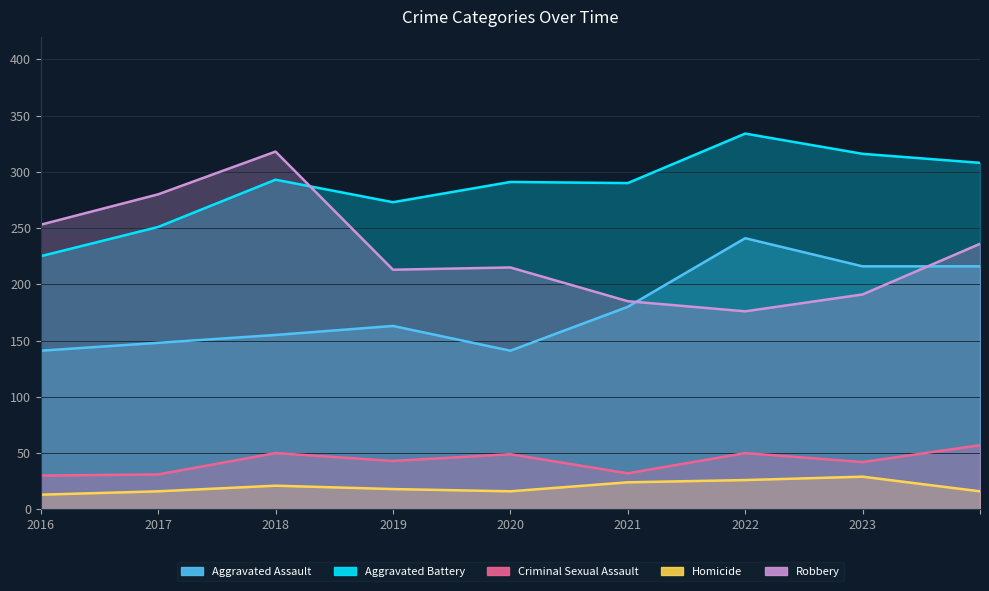

What is the difference between the highest and lowest values at 2023?

287